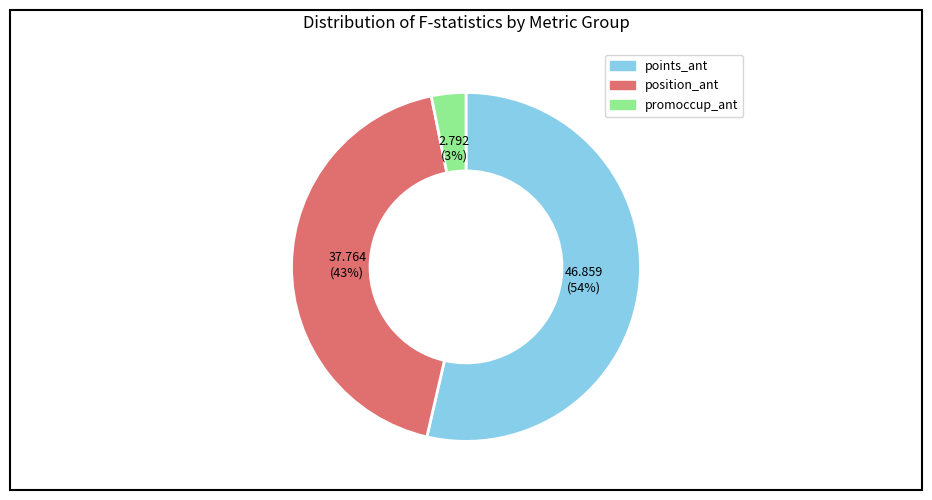

To the nearest percent, what is the average slice percentage?

33%